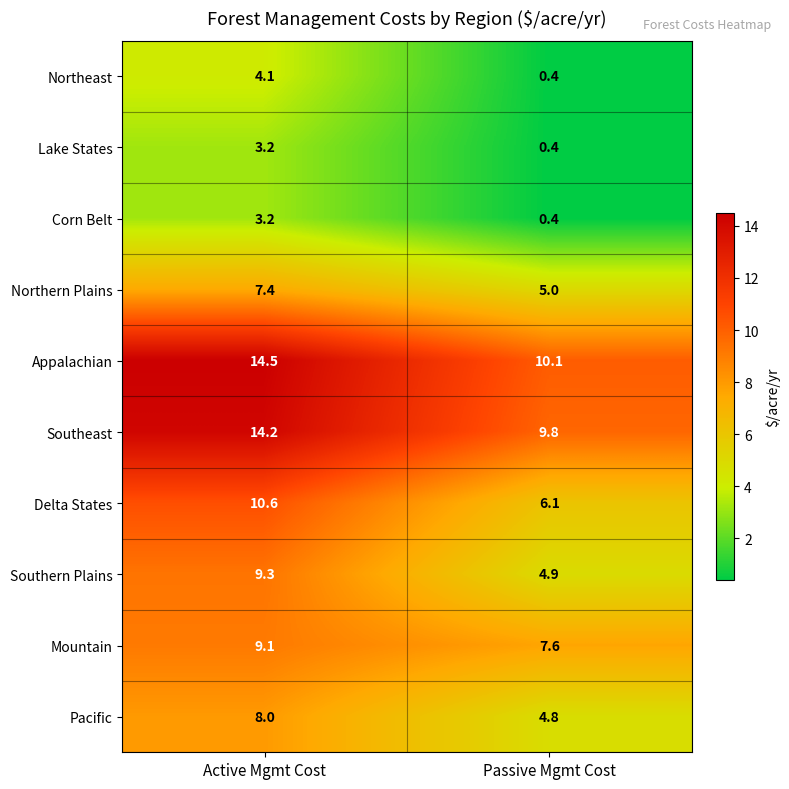

The Northern Plains series shows 5.0 at Passive Mgmt Cost. True or false?

True